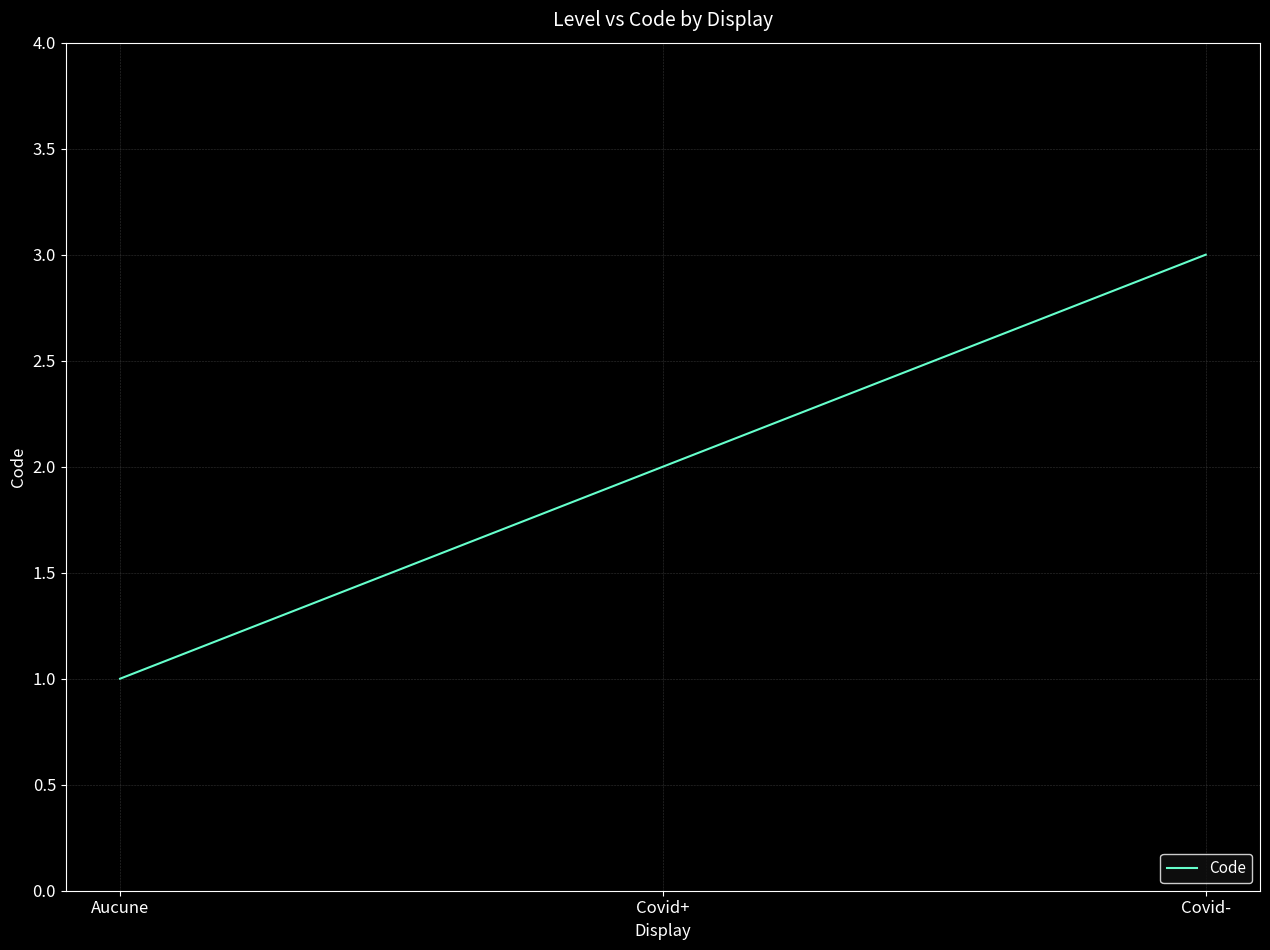

Is it true that the value at Covid+ is 1?

False